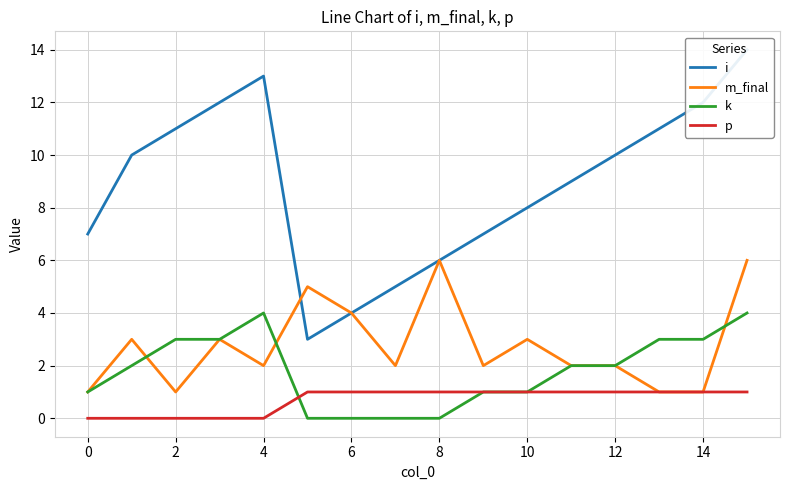

What is the value of the i point at the 2nd from the left?

10